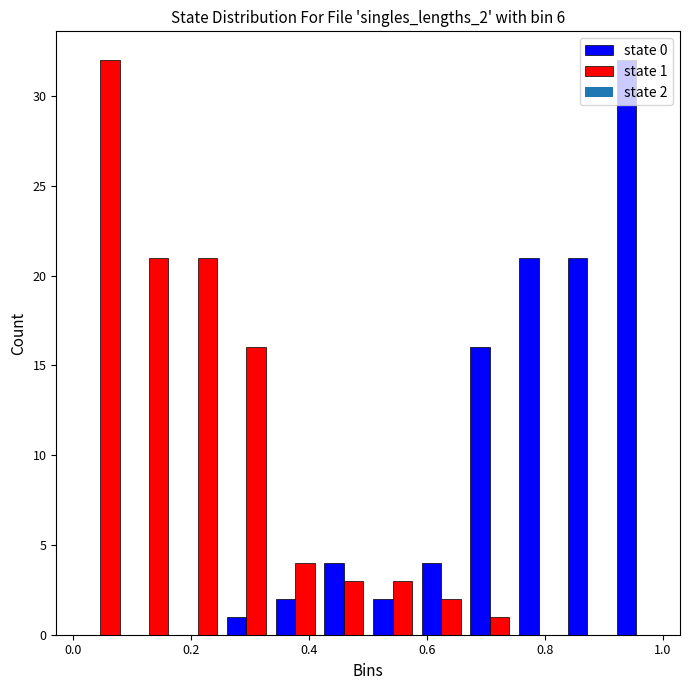

In the state 0 series, which range on the x-axis has the tallest bar?

0.92 to 1.00